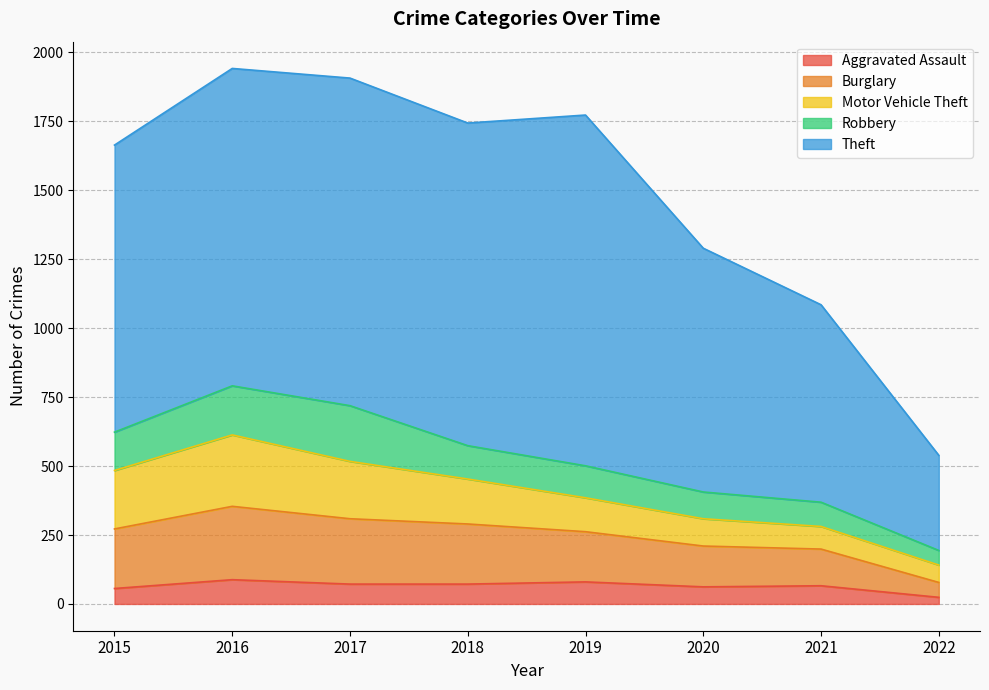

How many distinct data groups are displayed?

5